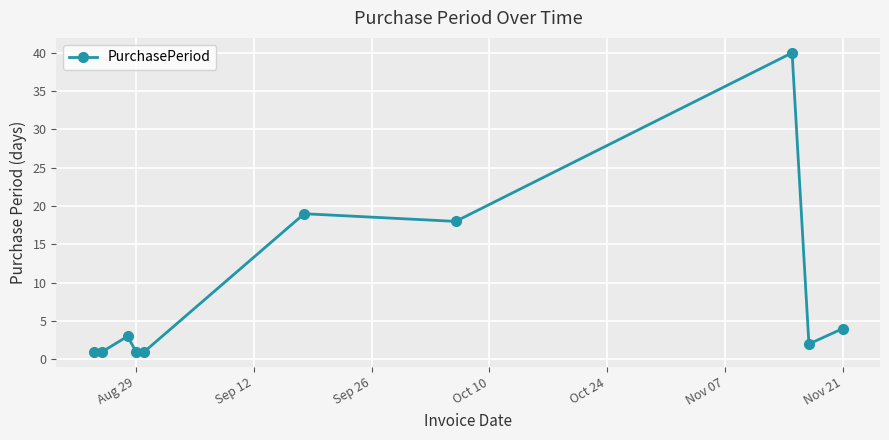

True or false: the data has more than 0 interior local peaks.

True